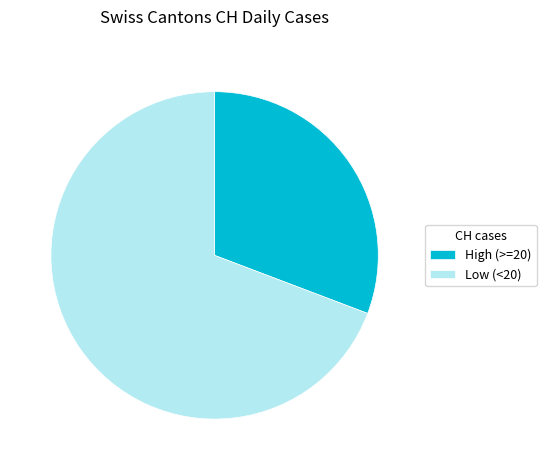

The High (>=20) slice represents 31% of the pie. True or false?

True